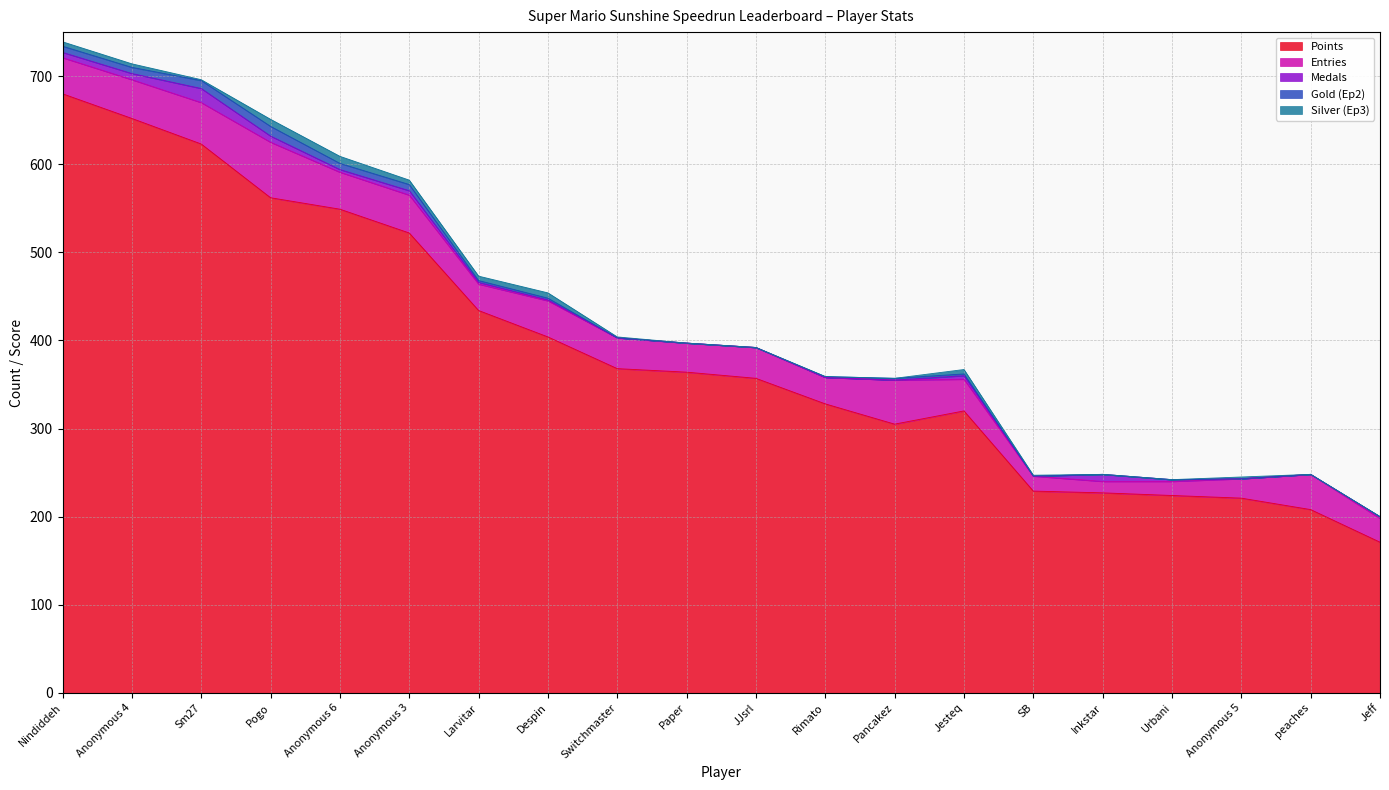

Reading left to right, list all the values displayed in this chart.

Points: Nindiddeh=680	Anonymous 4=652	Sm27=623	Pogo=562	Anonymous 6=549	Anonymous 3=522	Larvitar=434	Despin=404	Switchmaster=368	Paper=364	JJsrl=357	Rimato=328	Pancakez=305	Jesteq=320	SB=229	Inkstar=227	Urbani=224	Anonymous 5=221	peaches=208	Jeff=171
Entries: Nindiddeh=41	Anonymous 4=44	Sm27=47	Pogo=63	Anonymous 6=42	Anonymous 3=43	Larvitar=30	Despin=41	Switchmaster=35	Paper=33	JJsrl=35	Rimato=30	Pancakez=50	Jesteq=36	SB=17	Inkstar=13	Urbani=16	Anonymous 5=22	peaches=40	Jeff=27
Medals: Nindiddeh=6	Anonymous 4=7	Sm27=16	Pogo=7	Anonymous 6=3	Anonymous 3=5	Larvitar=2	Despin=1	Switchmaster=0	Paper=0	JJsrl=0	Rimato=0	Pancakez=0	Jesteq=4	SB=0	Inkstar=8	Urbani=2	Anonymous 5=0	peaches=0	Jeff=2
Gold (Ep2): Nindiddeh=7	Anonymous 4=7	Sm27=9	Pogo=11	Anonymous 6=7	Anonymous 3=7	Larvitar=2	Despin=2	Switchmaster=0	Paper=0	JJsrl=0	Rimato=1	Pancakez=2	Jesteq=2	SB=0	Inkstar=0	Urbani=0	Anonymous 5=0	peaches=0	Jeff=0
Silver (Ep3): Nindiddeh=5	Anonymous 4=4	Sm27=1	Pogo=8	Anonymous 6=8	Anonymous 3=5	Larvitar=5	Despin=6	Switchmaster=1	Paper=0	JJsrl=0	Rimato=0	Pancakez=0	Jesteq=5	SB=1	Inkstar=0	Urbani=0	Anonymous 5=2	peaches=0	Jeff=0